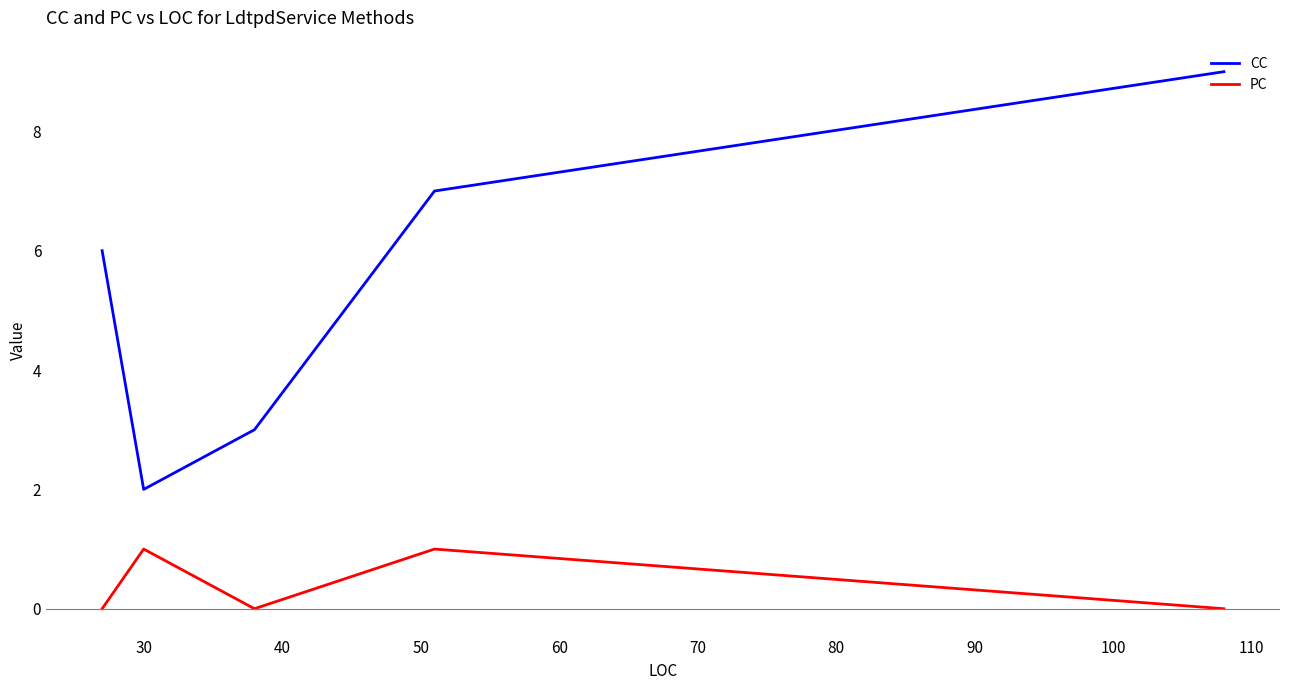

Which series has the largest total across all categories?

CC